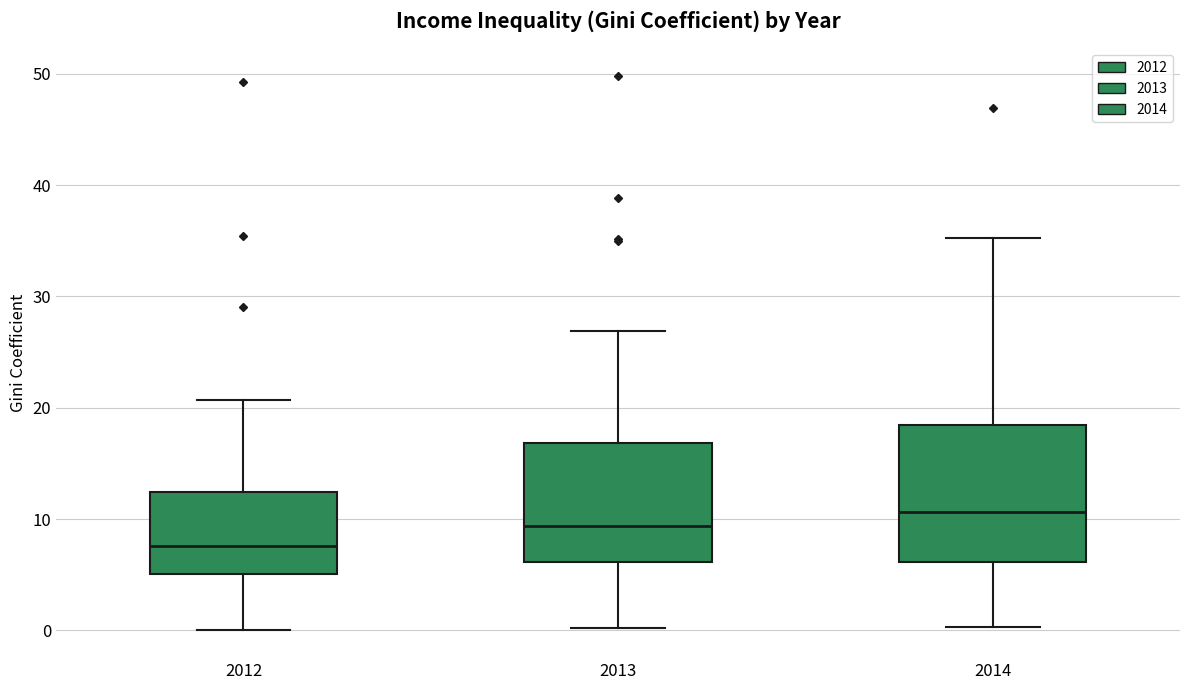

Reading left to right, transcribe this box plot: for each box, give where its median line is, the range the box spans, and where its two whiskers end, as read against the y-axis. The values are not printed on the chart, so give them approximately, as read against the axis.

2012: median 8, box 5 to 12, whiskers 0 to 21
2013: median 9, box 6 to 17, whiskers 0 to 27
2014: median 11, box 6 to 18, whiskers 0 to 35